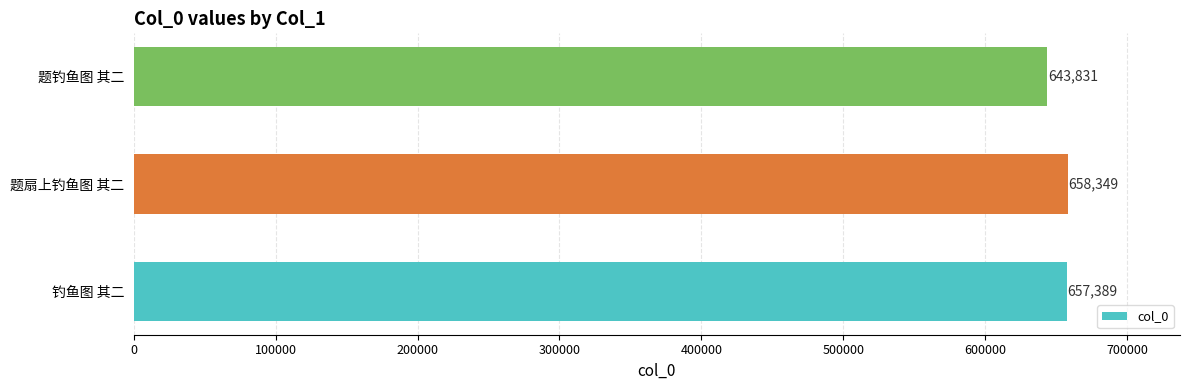

The value at 题钓鱼图 其二 is 643831. True or false?

True